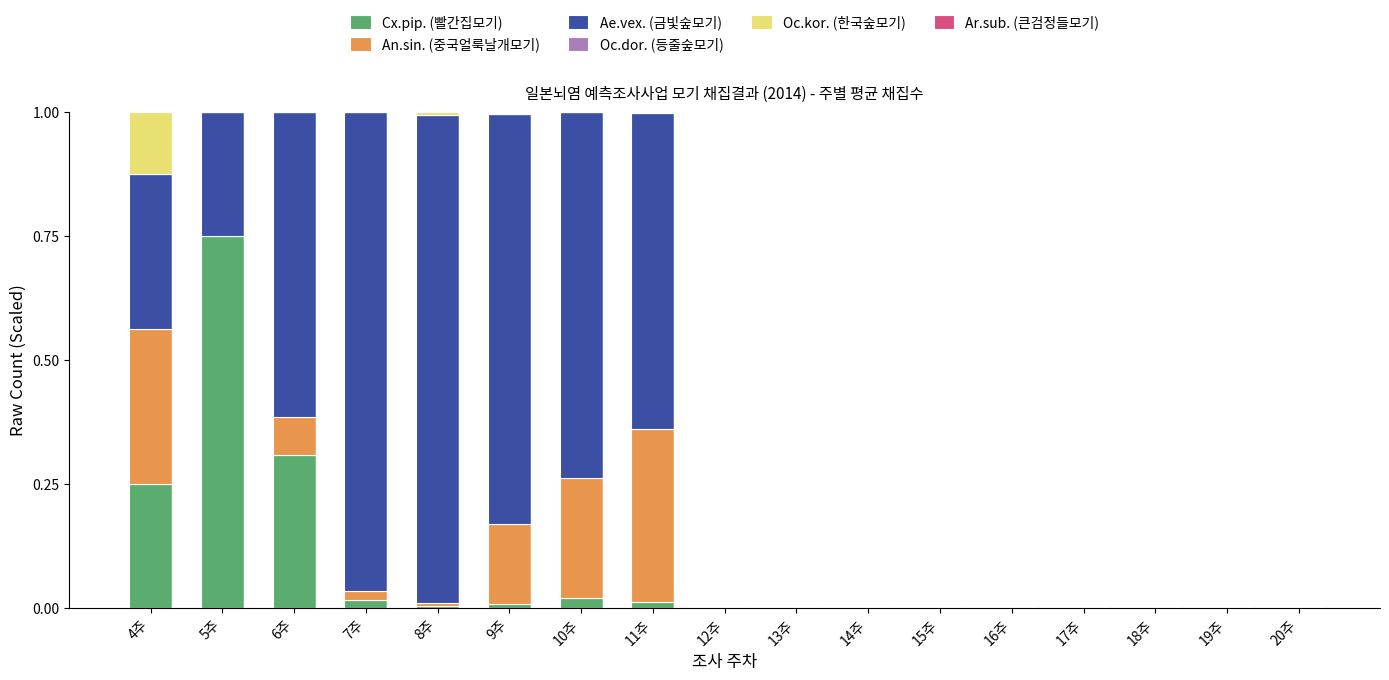

The Cx.pip. (빨간집모기) series shows -0.3 at 19주. True or false?

False